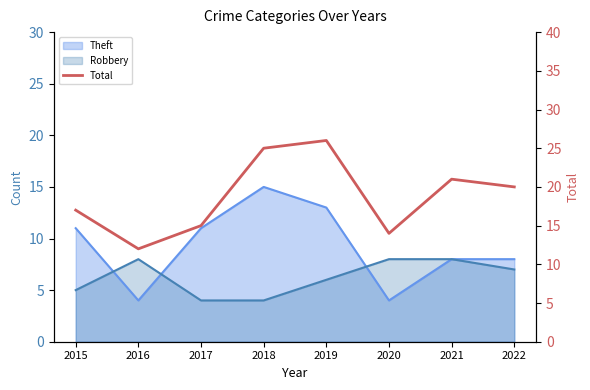

Which category has the lowest value across all series?

2016